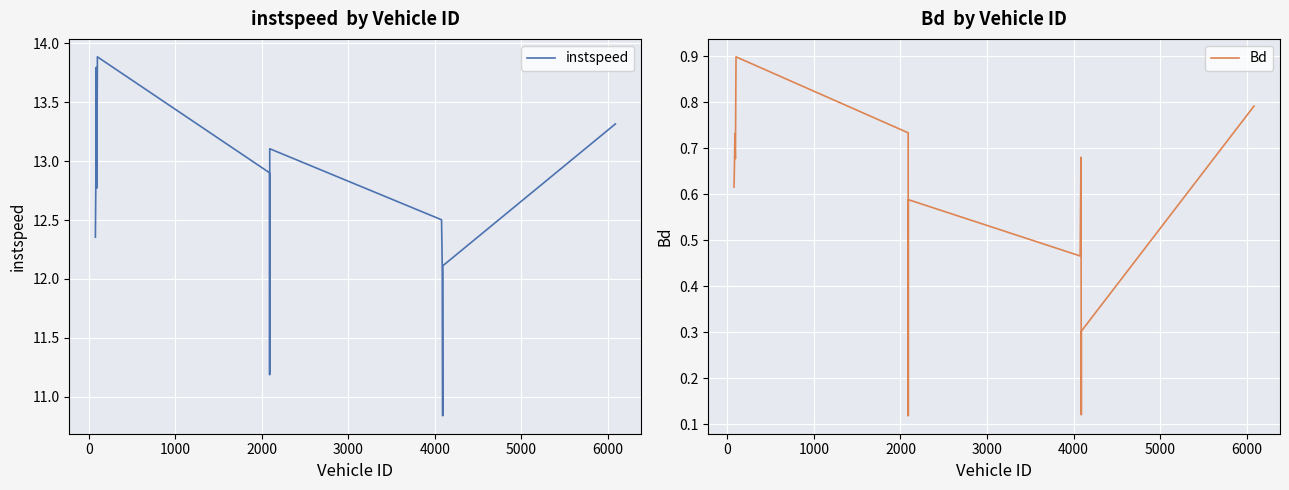

How many interior local peaks does the instspeed series have?

3